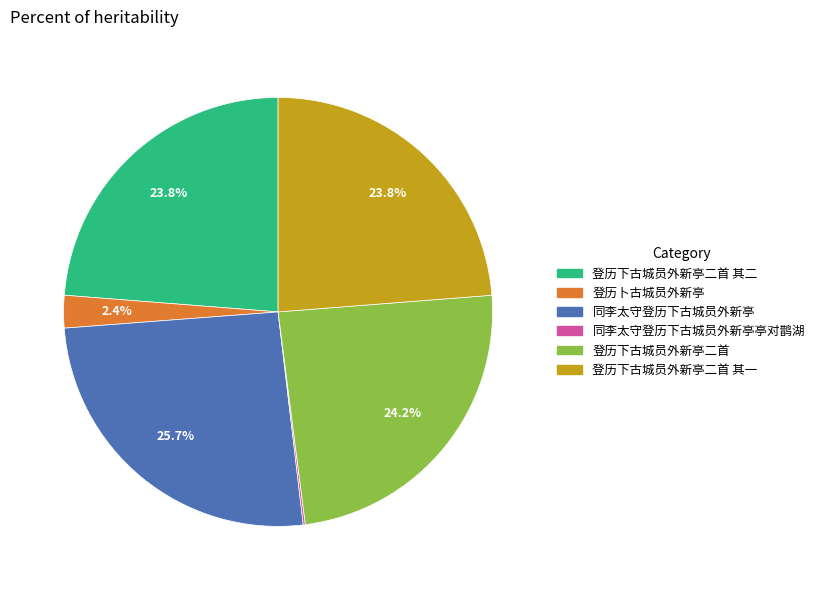

Is there any slice that represents more than half of the pie?

No